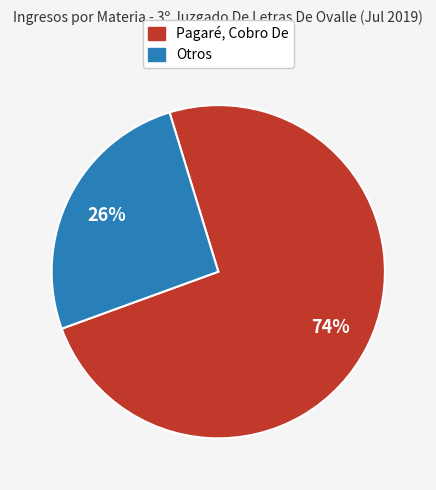

The Otros slice represents 15% of the pie. True or false?

False